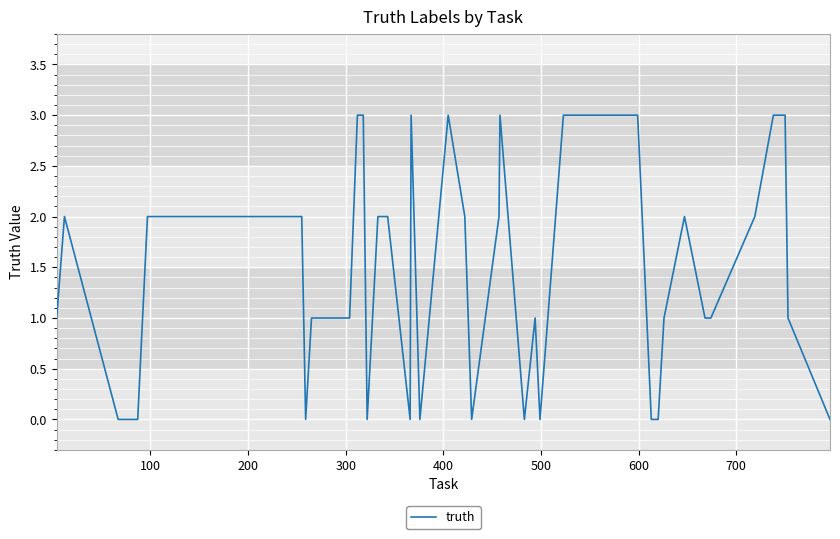

How many distinct data groups are displayed?

1